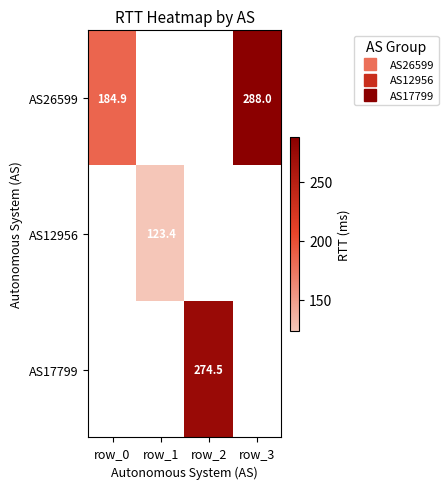

How many series are shown in this chart?

3